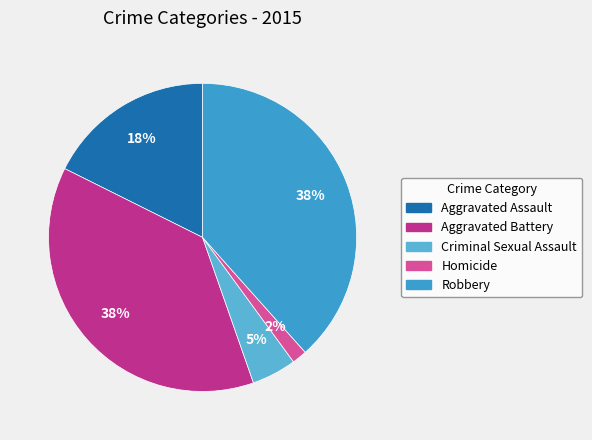

What percentage is NOT represented by Criminal Sexual Assault?

95.3%